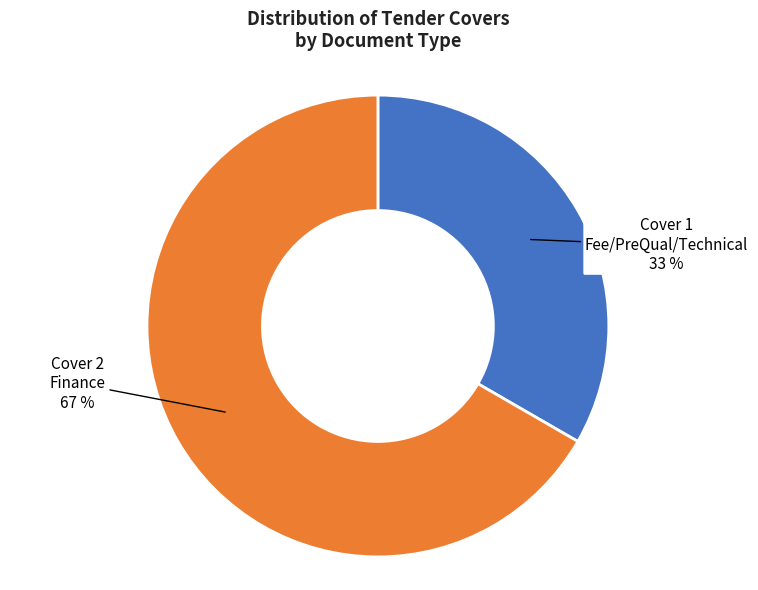

Is there a majority slice in this chart?

Yes